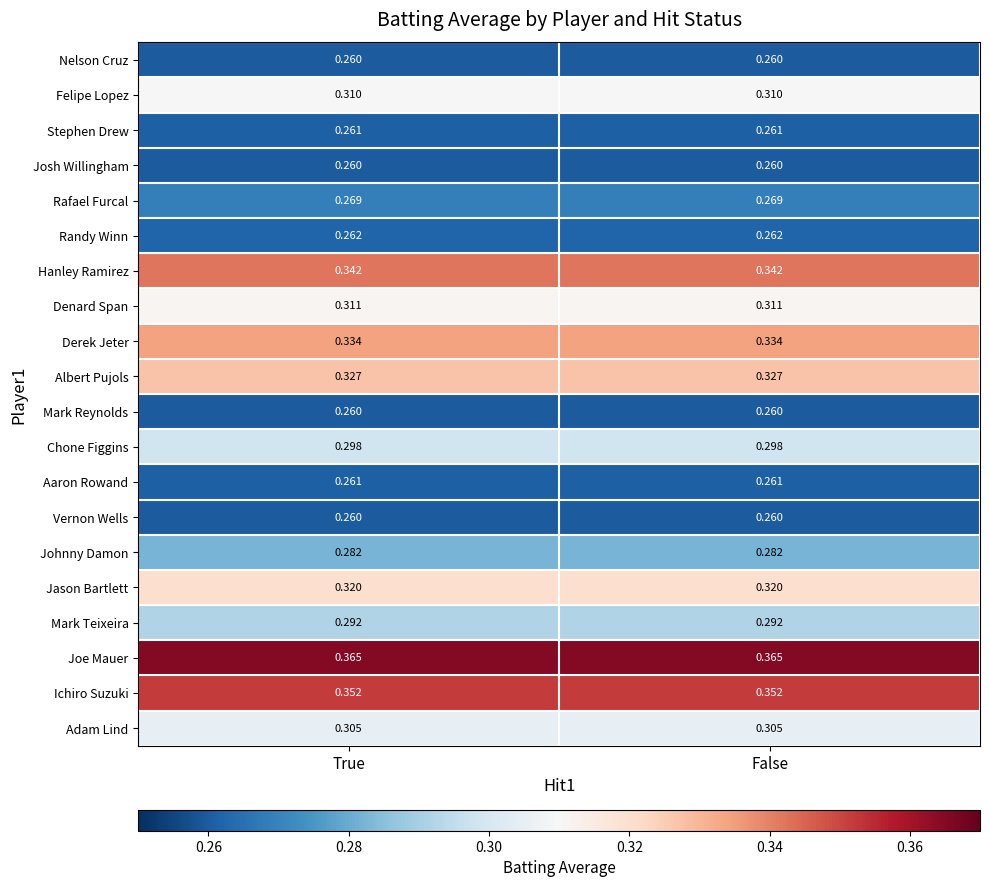

Is the value of Albert Pujols at True greater than the value of Mark Teixeira at True?

Yes